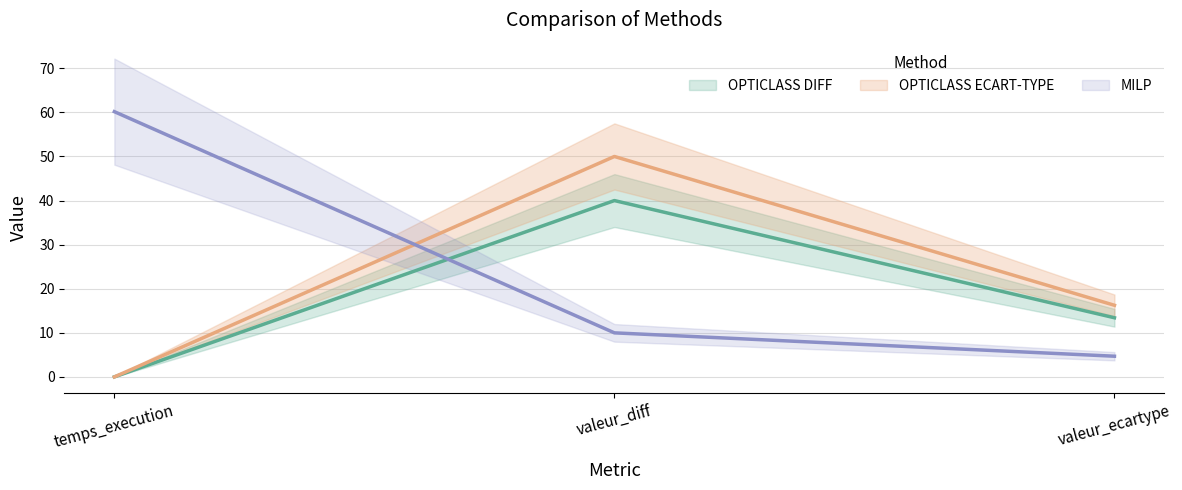

What is the average value of the MILP series?

25.0